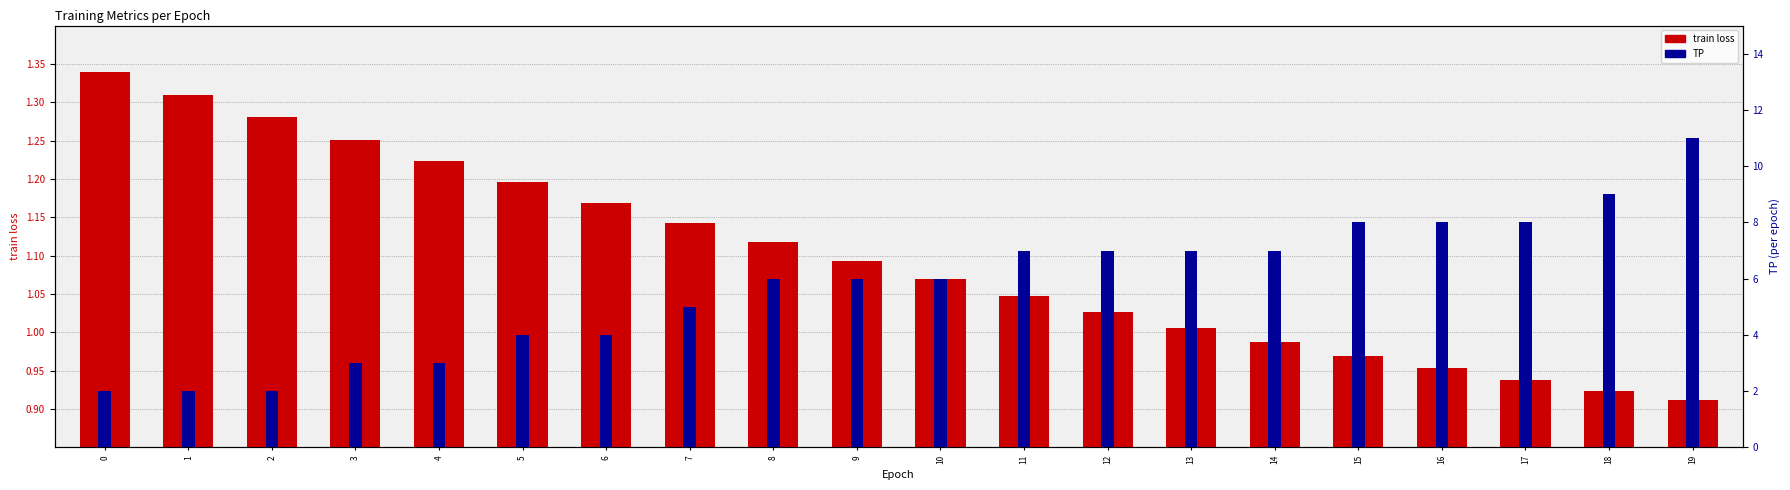

Reading left to right, transcribe all the data shown in this chart.

train loss: 0=1.3	1=1.3	2=1.3	3=1.3	4=1.2	5=1.2	6=1.2	7=1.1	8=1.1	9=1.1	10=1.1	11=1.0	12=1.0	13=1.0	14=1.0	15=1.0	16=1.0	17=0.9	18=0.9	19=0.9
TP: 0=2.0	1=2.0	2=2.0	3=3.0	4=3.0	5=4.0	6=4.0	7=5.0	8=6.0	9=6.0	10=6.0	11=7.0	12=7.0	13=7.0	14=7.0	15=8.0	16=8.0	17=8.0	18=9.0	19=11.0